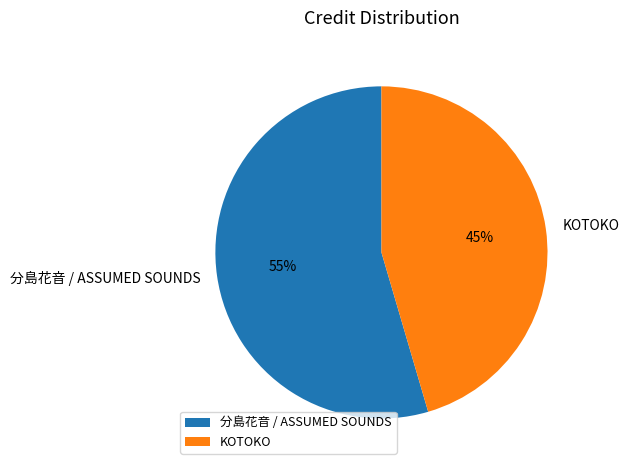

Rank the categories by value from highest to lowest.

分島花音 / ASSUMED SOUNDS, KOTOKO